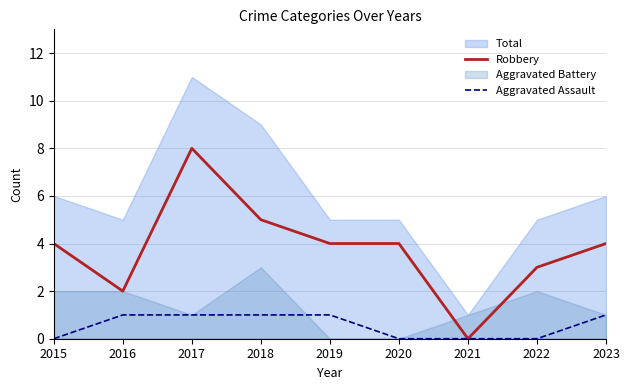

True or false: Aggravated Assault and Robbery cross at least once.

False